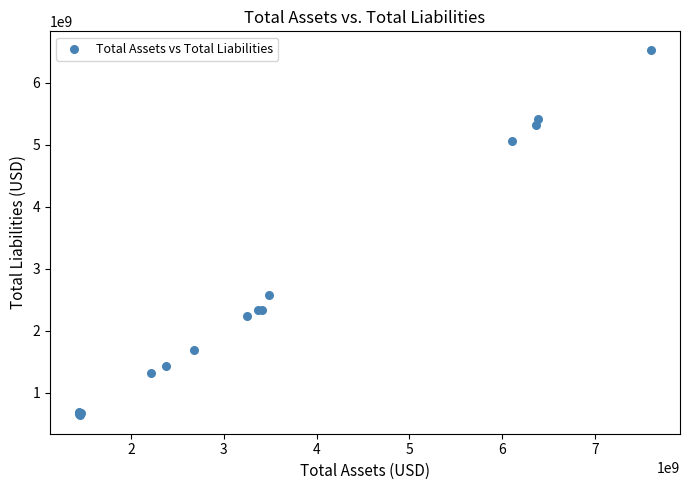

What Y value in the scatter plot is closest to 3583306500?

2571000000